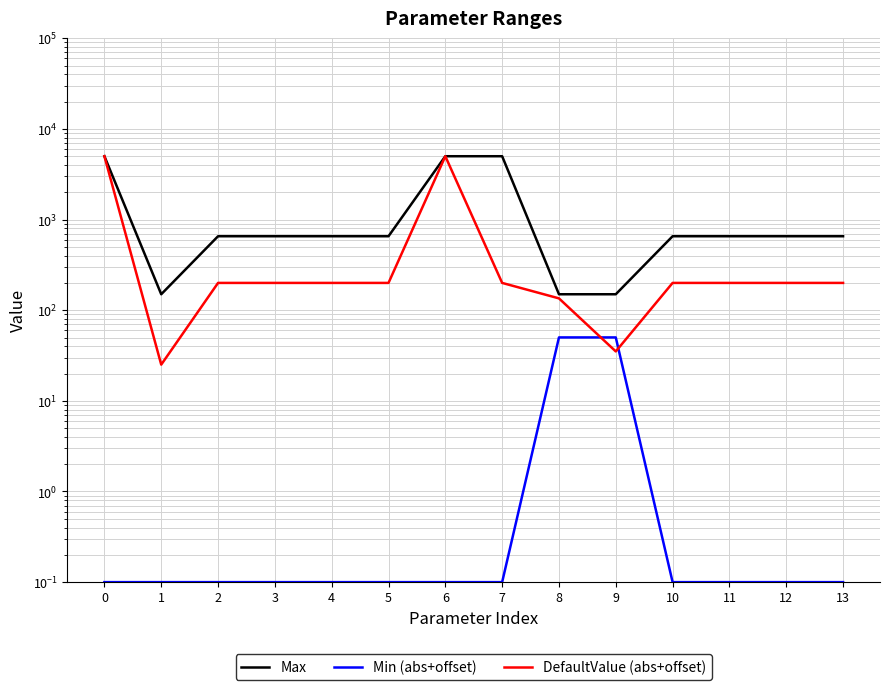

Reading right to left, list all the values displayed in this chart.

Max: 13=655.0	12=655.0	11=655.0	10=655.0	9=150.0	8=150.0	7=5000.0	6=5000.0	5=655.0	4=655.0	3=655.0	2=655.0	1=150.0	0=5000.0
Min (abs+offset): 13=0.1	12=0.1	11=0.1	10=0.1	9=50.1	8=50.1	7=0.1	6=0.1	5=0.1	4=0.1	3=0.1	2=0.1	1=0.1	0=0.1
DefaultValue (abs+offset): 13=200.1	12=200.1	11=200.1	10=200.1	9=35.1	8=135.1	7=200.1	6=5000.1	5=200.1	4=200.1	3=200.1	2=200.1	1=25.1	0=5000.1